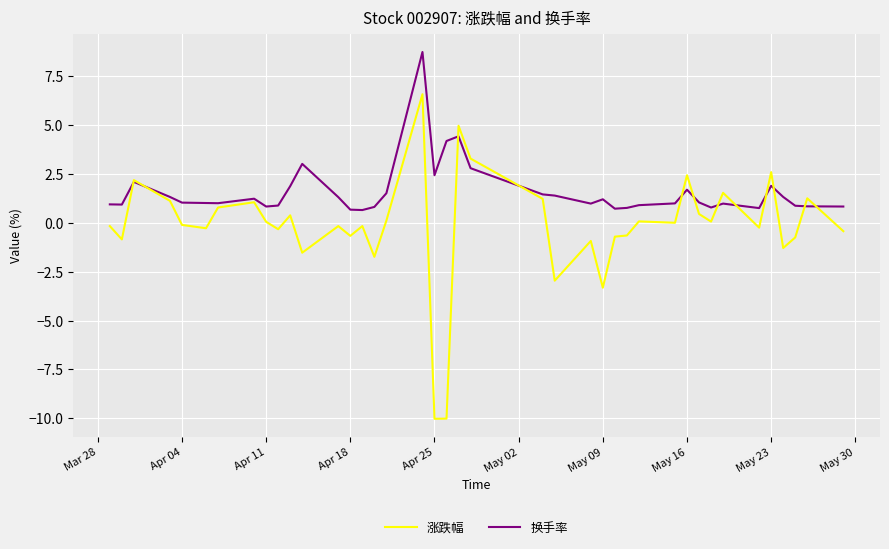

Which series has the widest spread of values?

涨跌幅